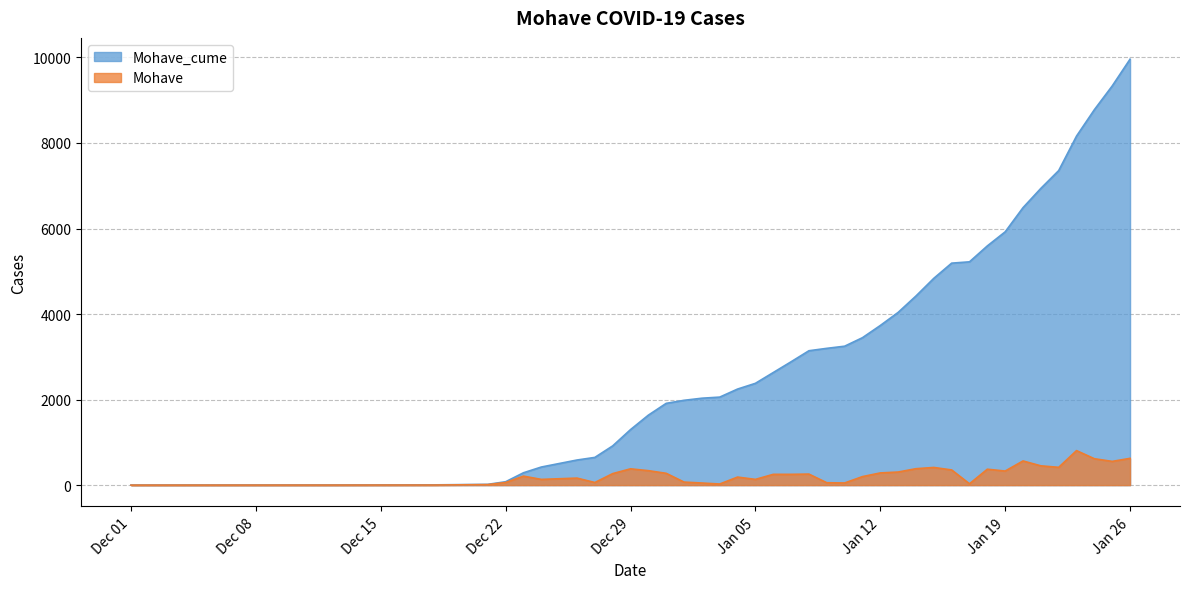

Where is Mohave nearest to the value 403?

2021-01-15